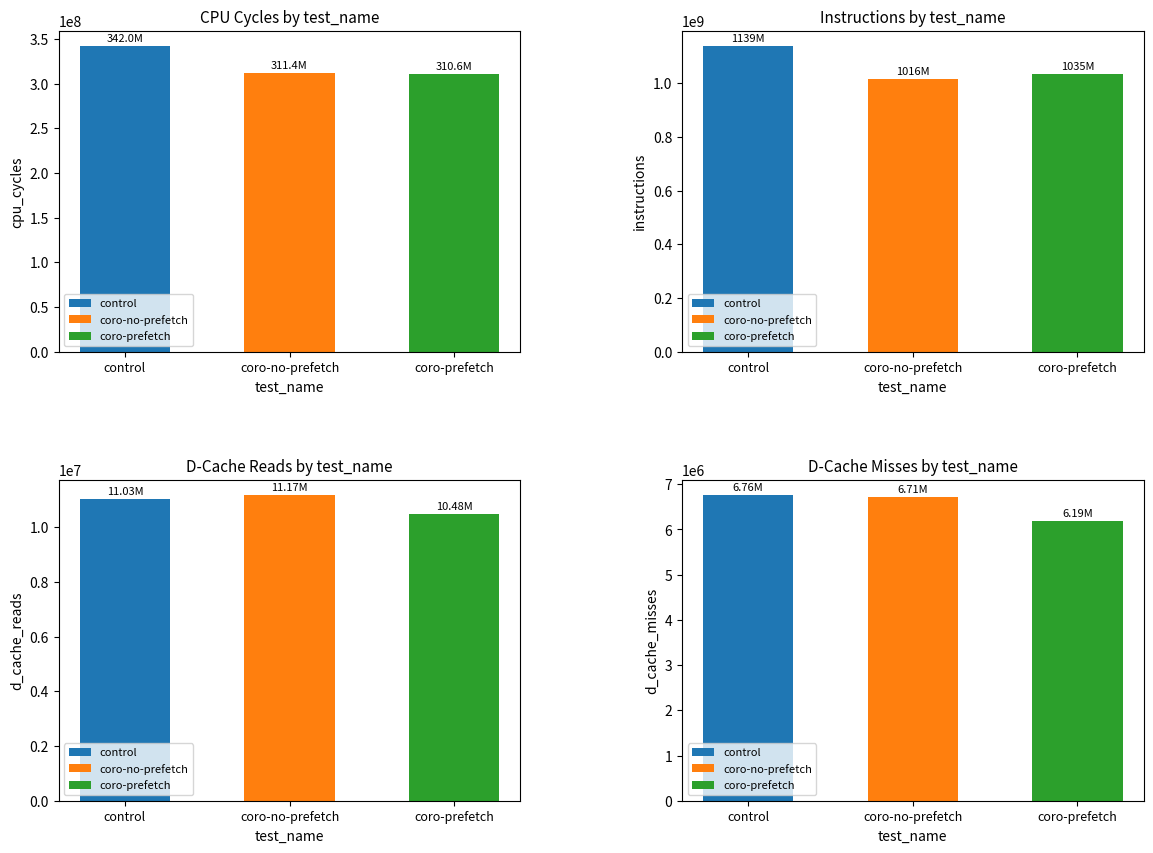

Reading right to left, what are all the values shown in this chart?

cpu_cycles: coro-prefetch=310639241	coro-no-prefetch=311447853	control=341987712
instructions: coro-prefetch=1035197395	coro-no-prefetch=1015598292	control=1138999499
d_cache_reads: coro-prefetch=10483877	coro-no-prefetch=11172002	control=11033502
d_cache_misses: coro-prefetch=6188677	coro-no-prefetch=6713682	control=6758106